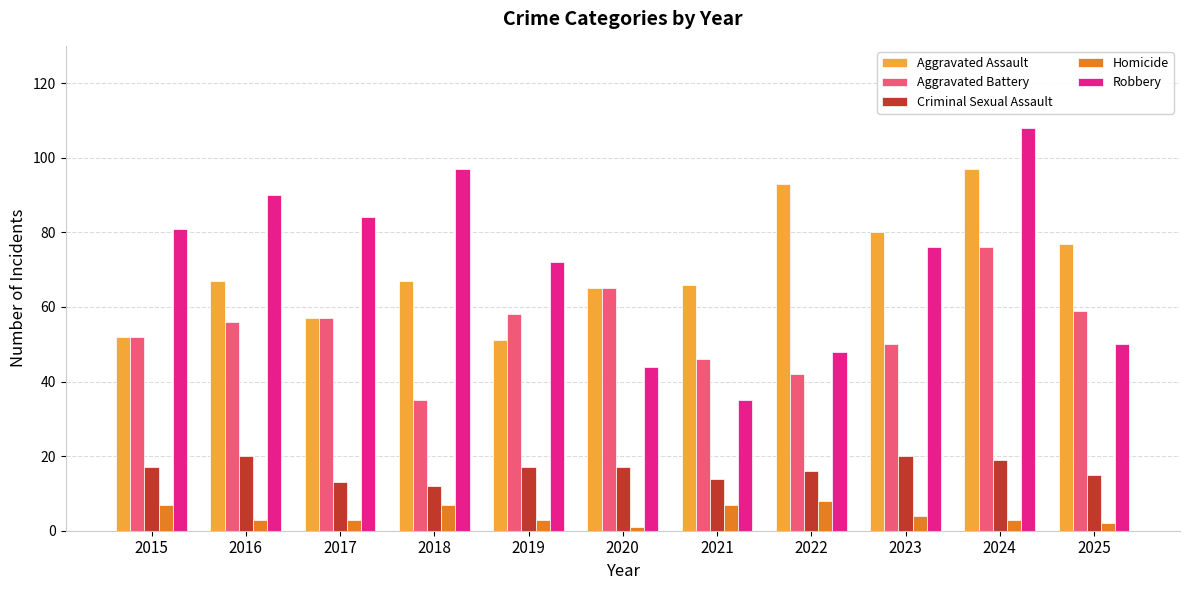

Reading left to right, list all the values displayed in this chart.

Aggravated Assault: 2015=52	2016=67	2017=57	2018=67	2019=51	2020=65	2021=66	2022=93	2023=80	2024=97	2025=77
Aggravated Battery: 2015=52	2016=56	2017=57	2018=35	2019=58	2020=65	2021=46	2022=42	2023=50	2024=76	2025=59
Criminal Sexual Assault: 2015=17	2016=20	2017=13	2018=12	2019=17	2020=17	2021=14	2022=16	2023=20	2024=19	2025=15
Homicide: 2015=7	2016=3	2017=3	2018=7	2019=3	2020=1	2021=7	2022=8	2023=4	2024=3	2025=2
Robbery: 2015=81	2016=90	2017=84	2018=97	2019=72	2020=44	2021=35	2022=48	2023=76	2024=108	2025=50